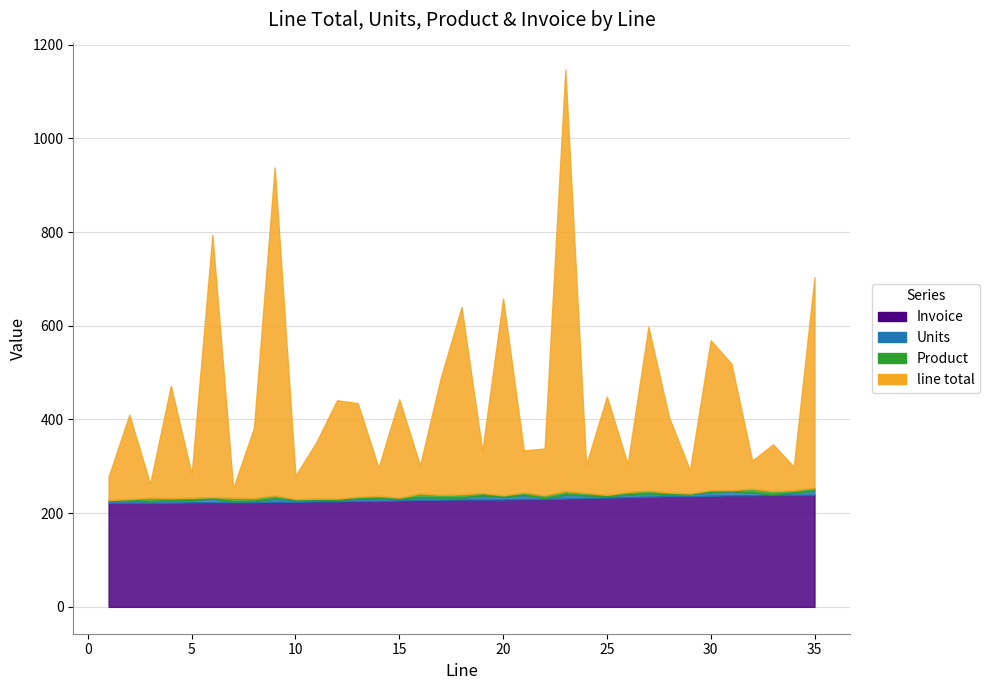

Which series ends up on top after the final intersection of Invoice and line total?

line total